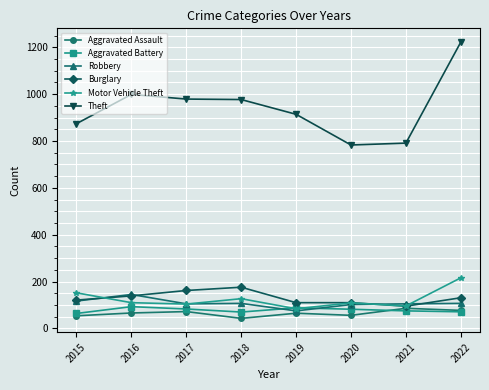

Does the chart have visible grid lines?

Yes